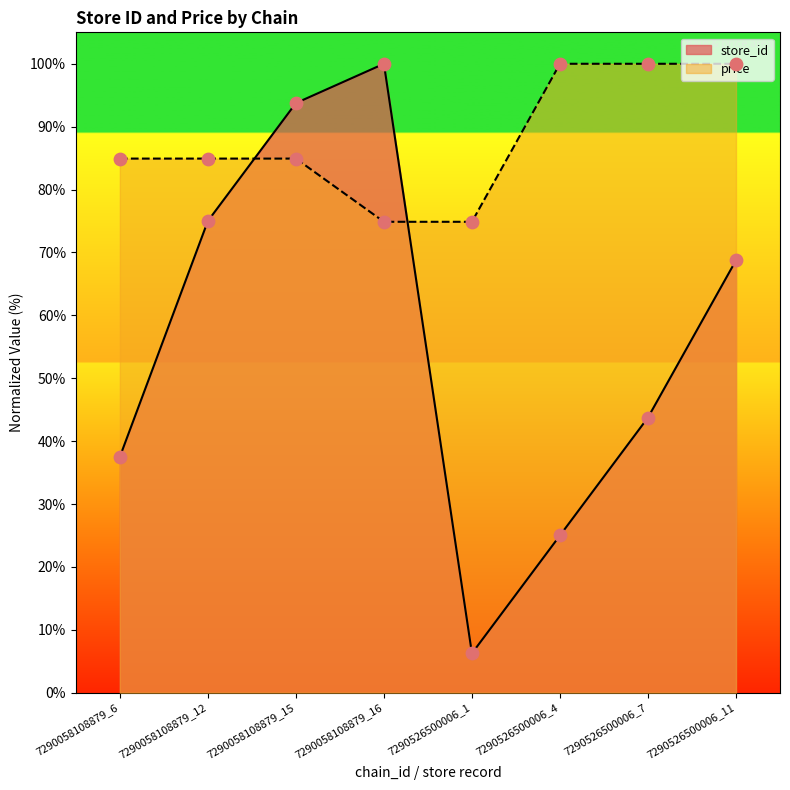

At which category is the sum across all series the highest?

7290058108879_15